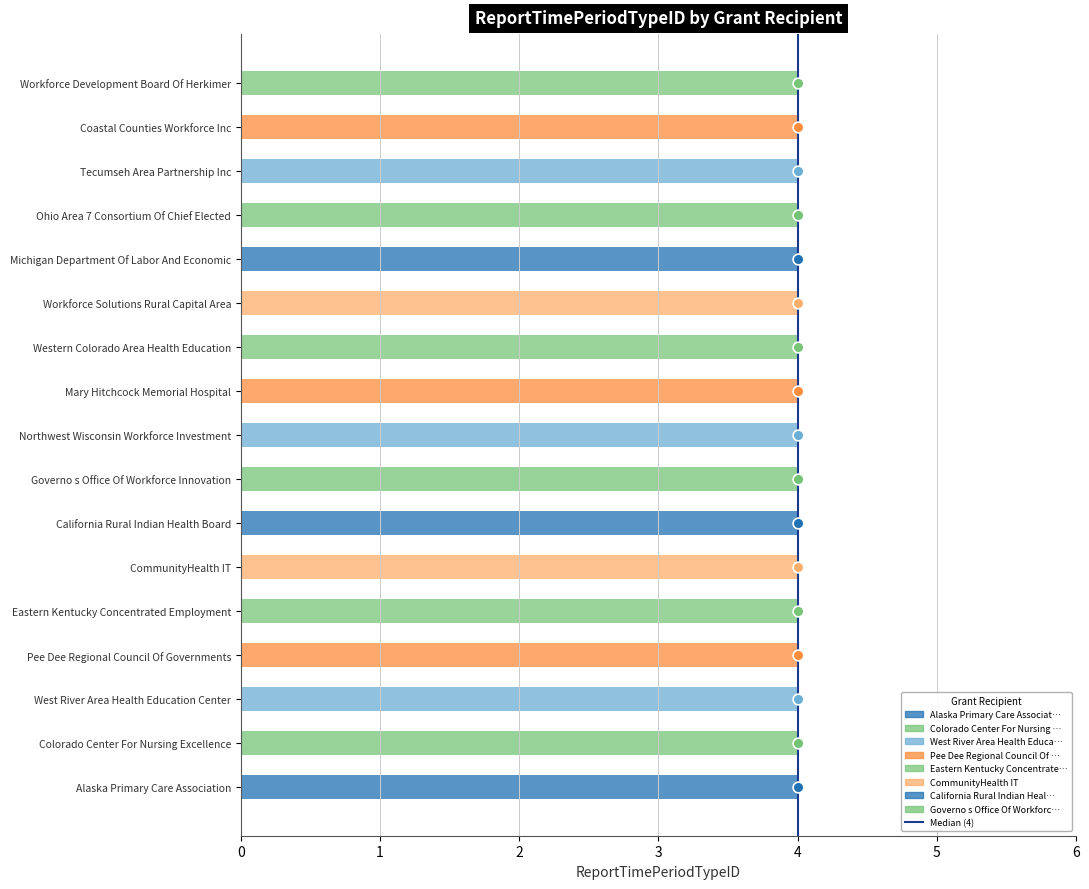

What is the change in value from 0 to 1?

+1